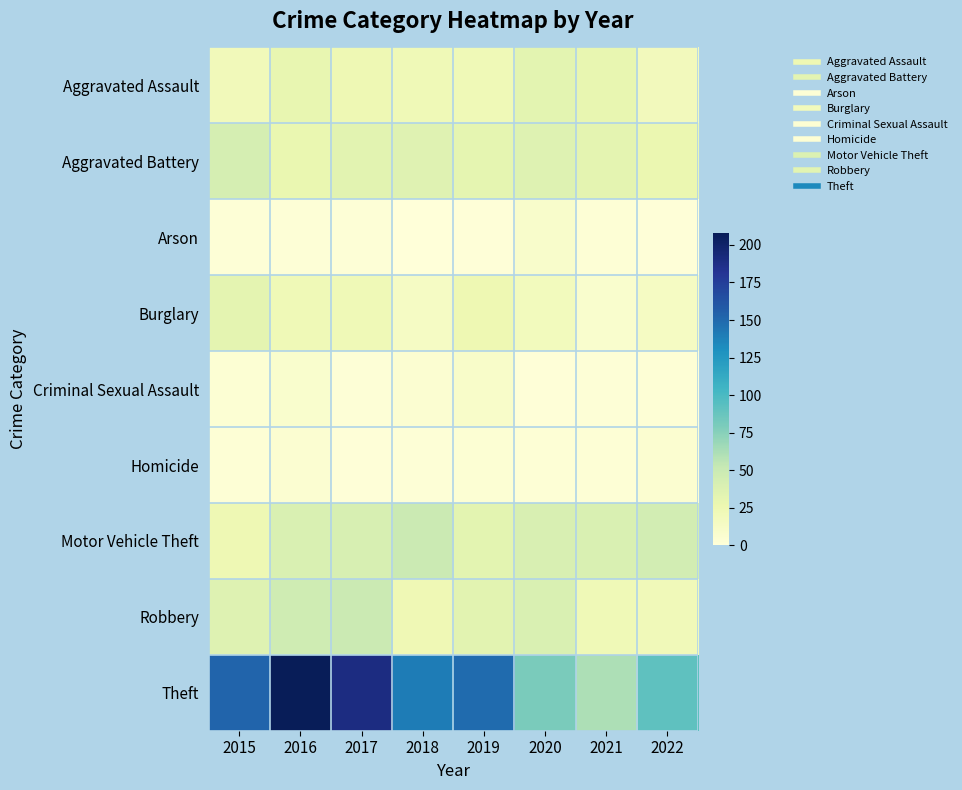

Between 2017 and 2018, which series saw the biggest shift?

Theft